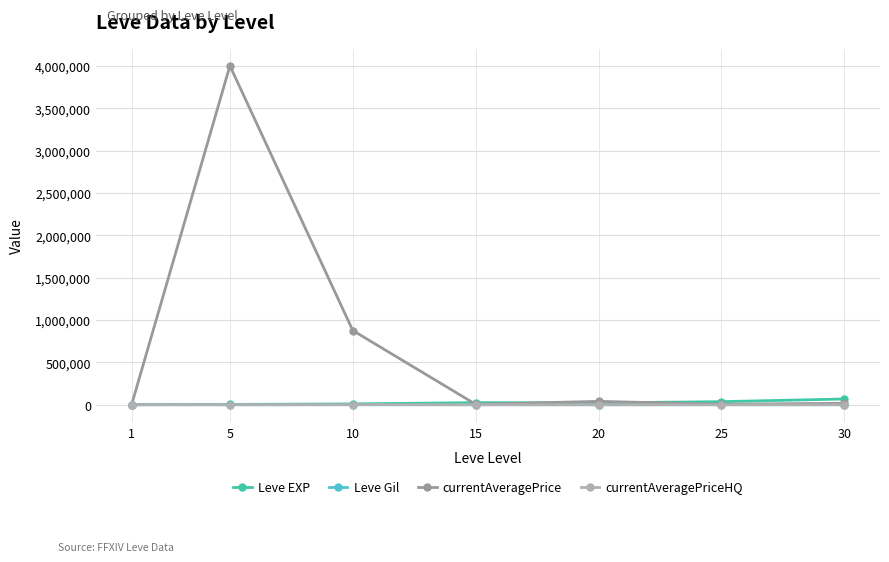

Which series changed the most between 1 and 5?

currentAveragePrice